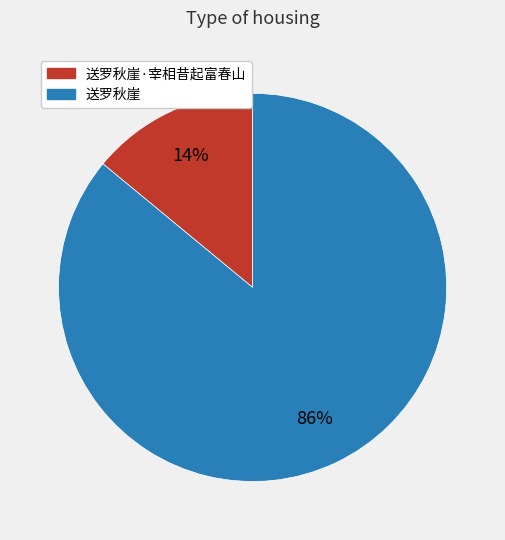

To the nearest percent, what percentage of the pie is 送罗秋崖?

86%